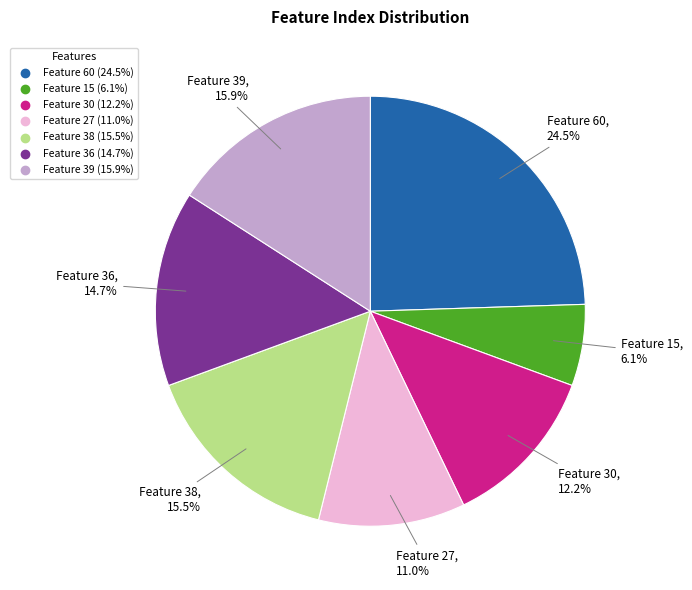

Is there a majority slice in this chart?

No